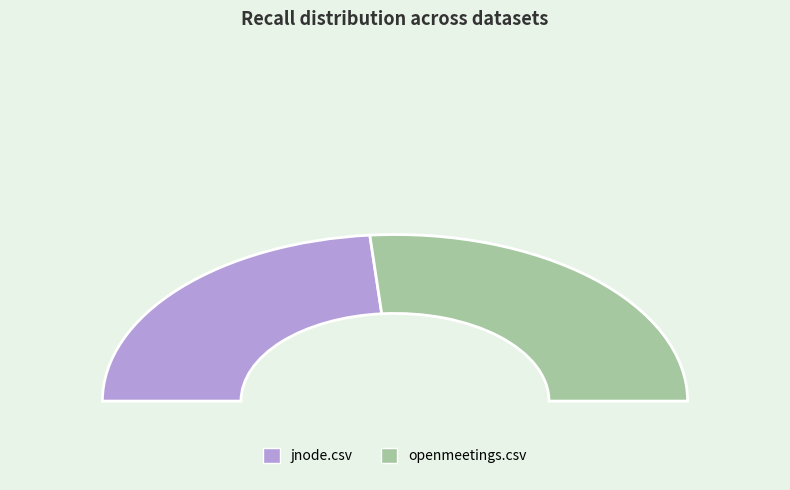

To the nearest percent, what is the difference between the jnode.csv and openmeetings.csv slice percentages?

5%